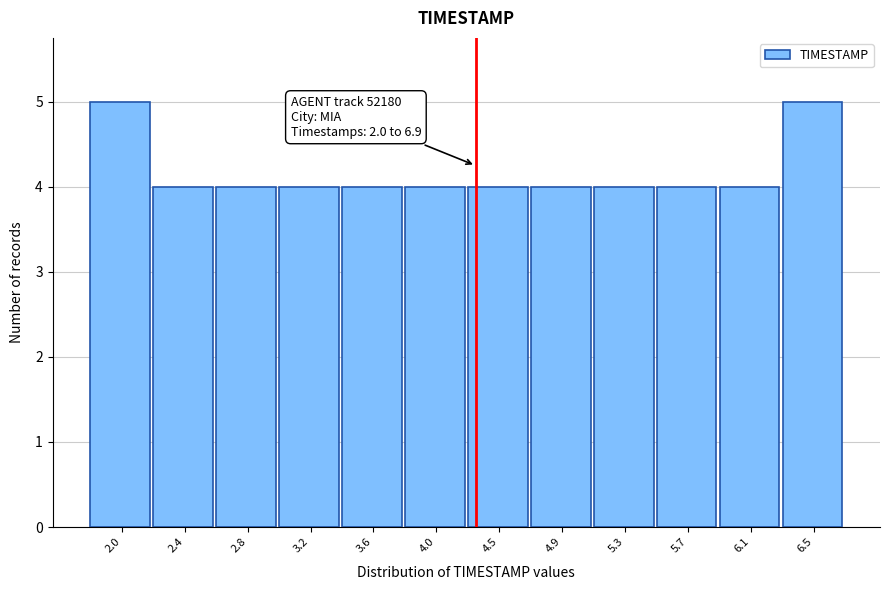

Reading left to right, what are all the values shown in this chart?

2.0=5	2.4=4	2.8=4	3.2=4	3.6=4	4.0=4	4.5=4	4.9=4	5.3=4	5.7=4	6.1=4	6.5=5